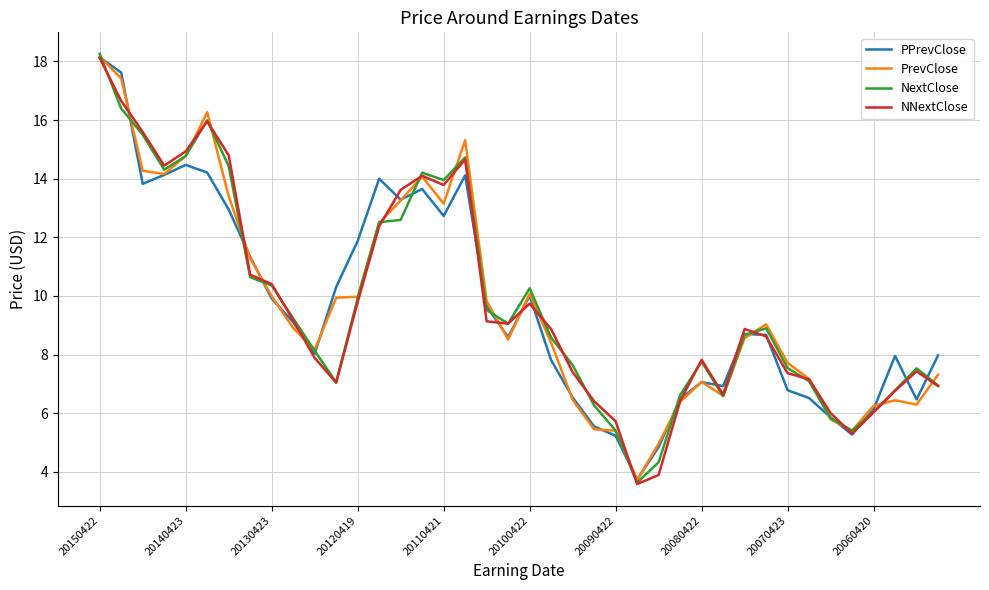

What is the lowest value of the PPrevClose series?

3.7